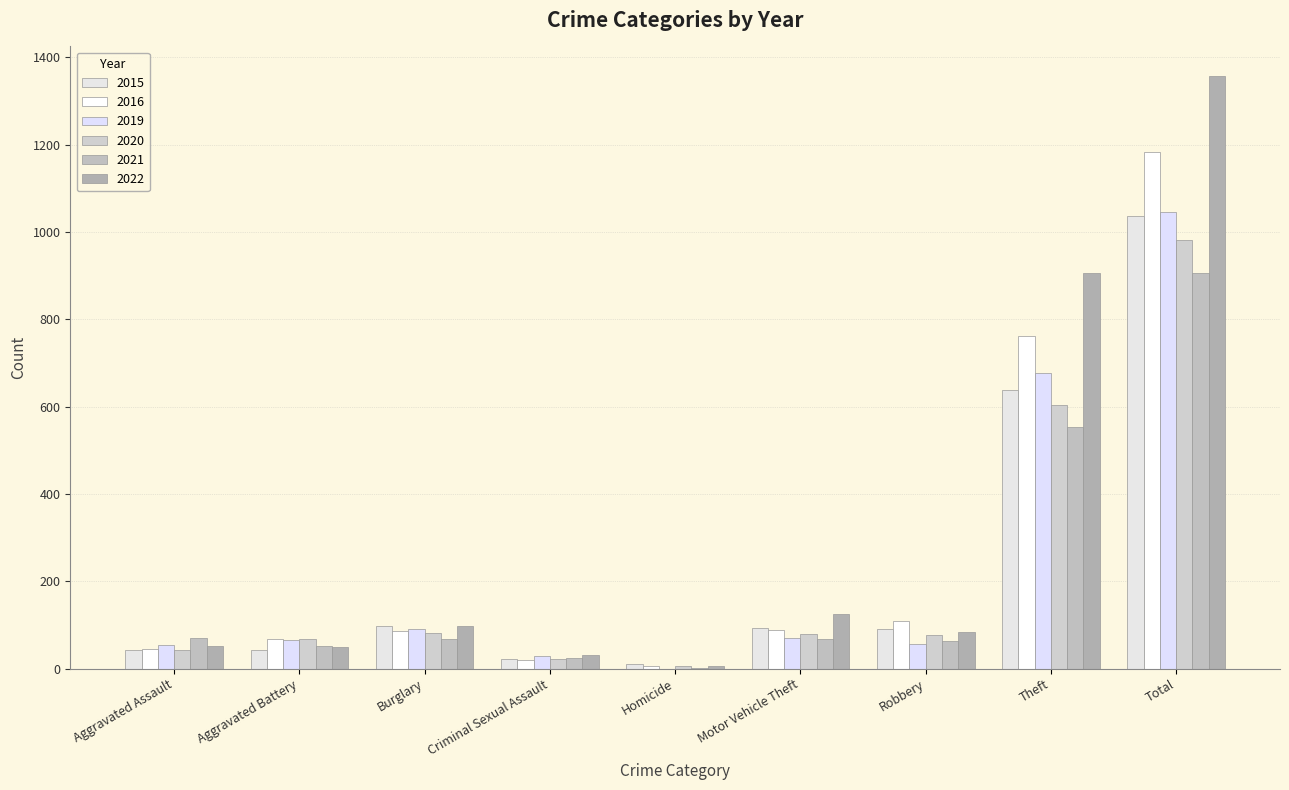

At which category is the sum across all series the highest?

Total